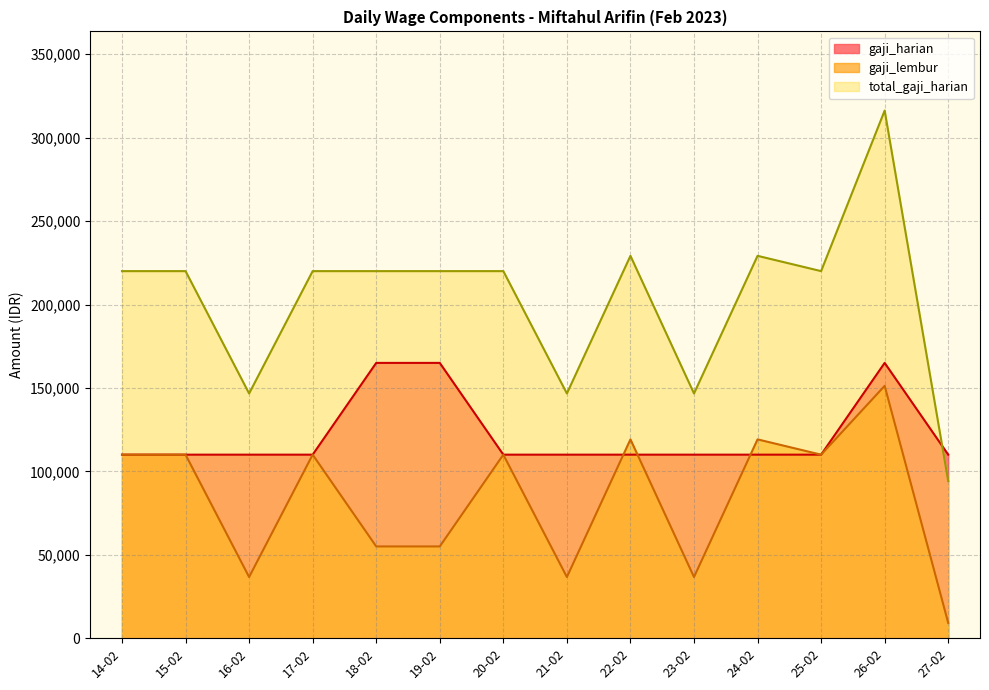

At which label is gaji_lembur closest to 80208?

18-02